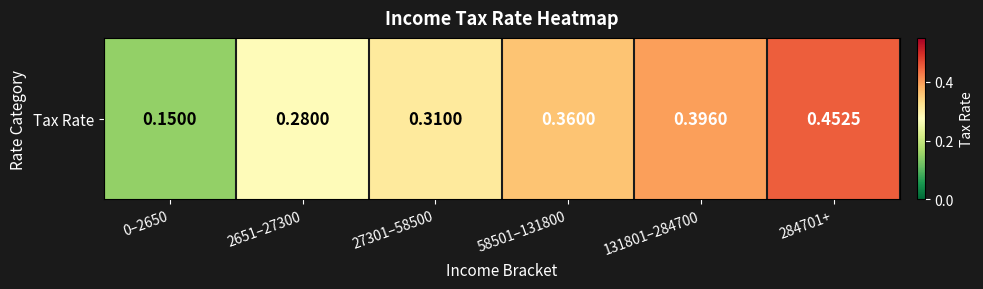

Count the number of data series in this chart.

1